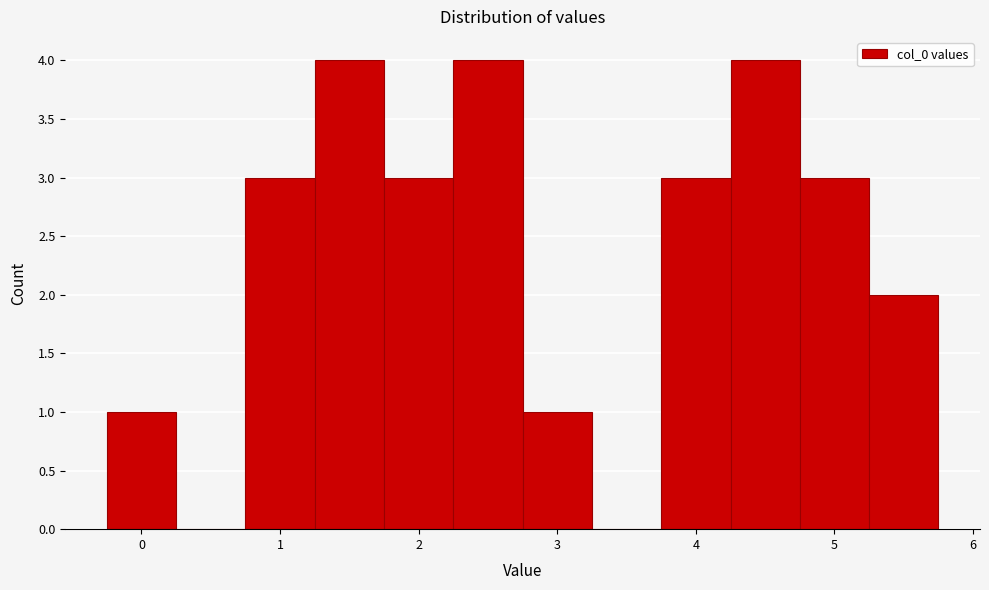

What is the height of the bar covering 4.25 to 4.75 on the x-axis? Neither the bar edges nor the heights are printed on the chart, so give them approximately, as read against the axes.

4